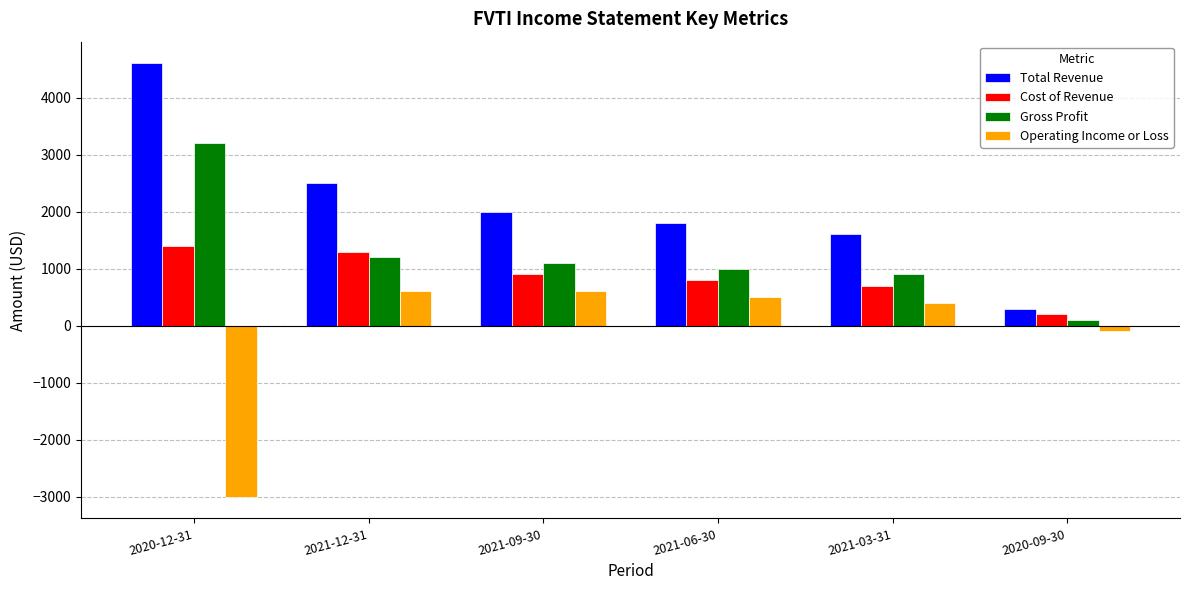

What is the label of the 4th bar from the left?

2021-06-30